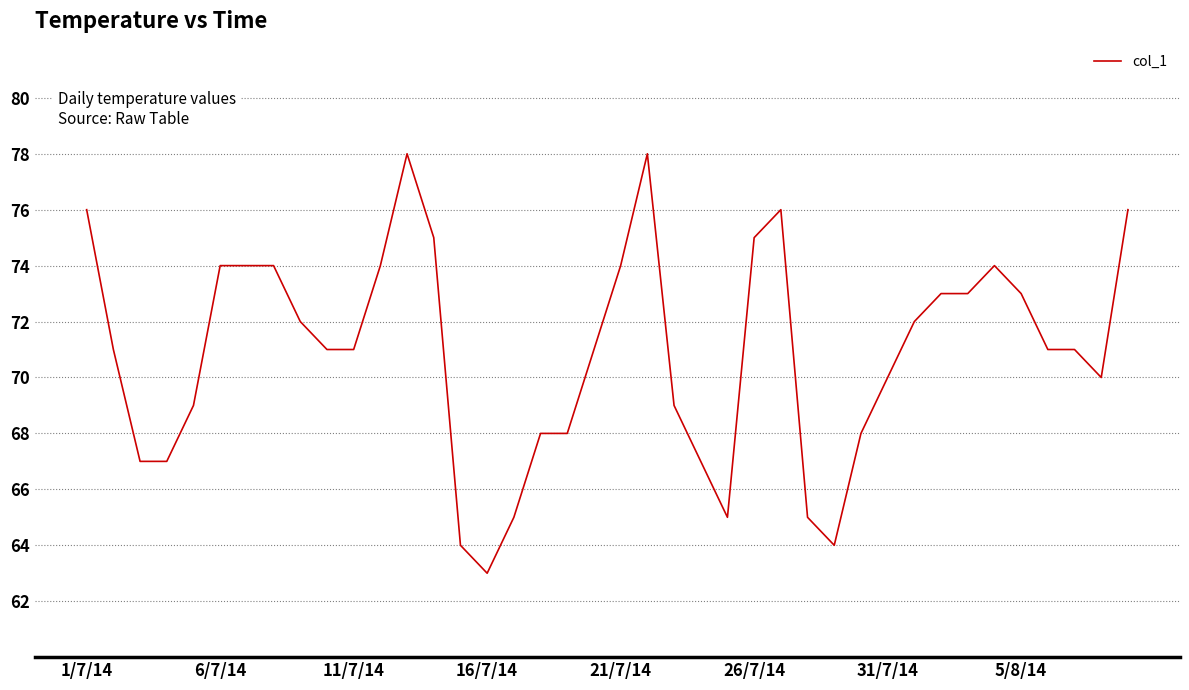

Reading right to left, list all the values displayed in this chart.

76	70	71	71	73	74	73	73	72	70	68	64	65	76	75	65	67	69	78	74	71	68	68	65	63	64	75	78	74	71	71	72	74	74	74	69	67	67	71	76